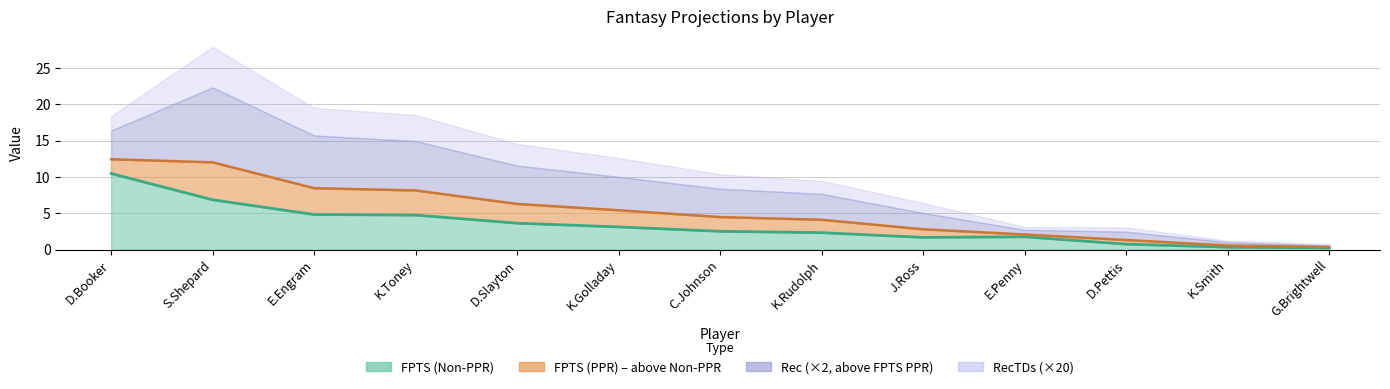

What is the label of the 13th point from the left?

G.Brightwell